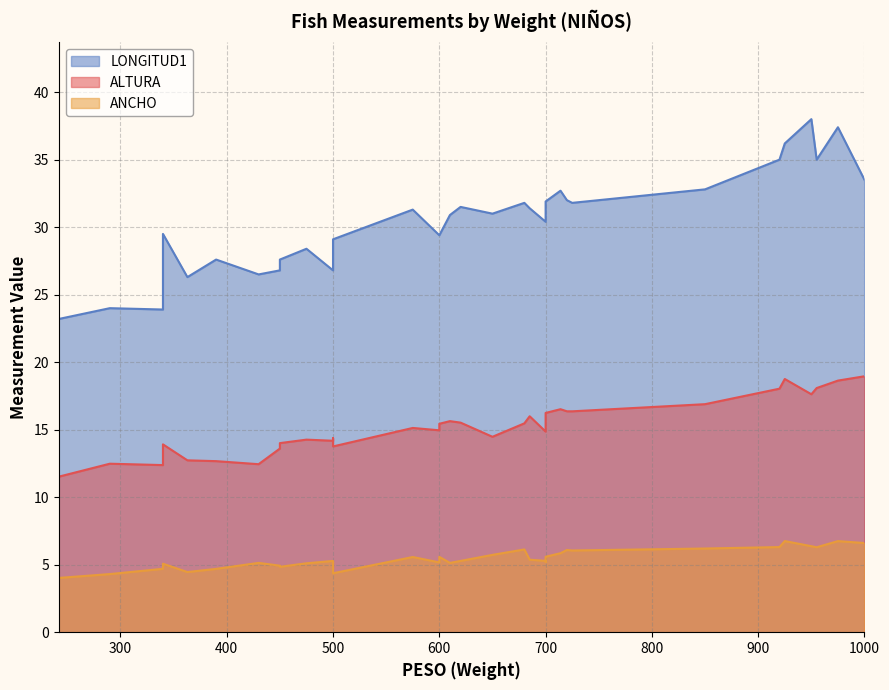

Which series has the largest range (max minus min)?

LONGITUD1